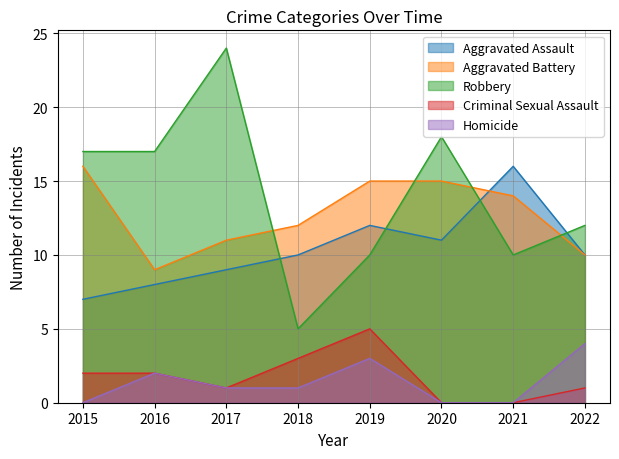

What is the spread (max minus min) of values at 2022?

11